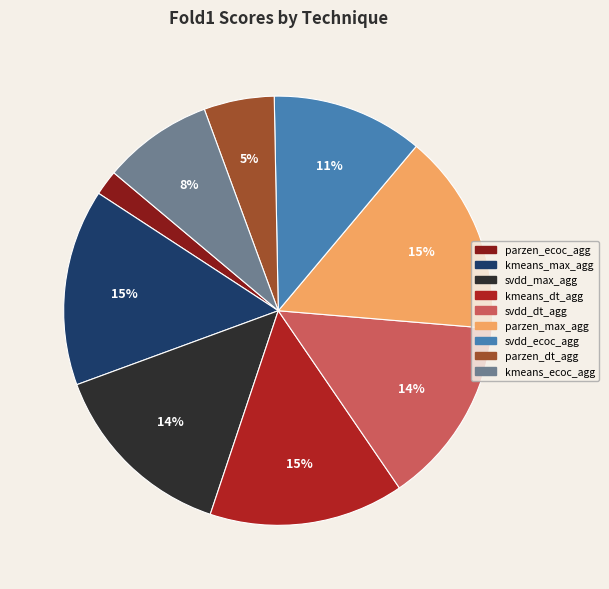

To the nearest percent, what is the difference between the parzen_ecoc_agg and svdd_dt_agg slice percentages?

12%